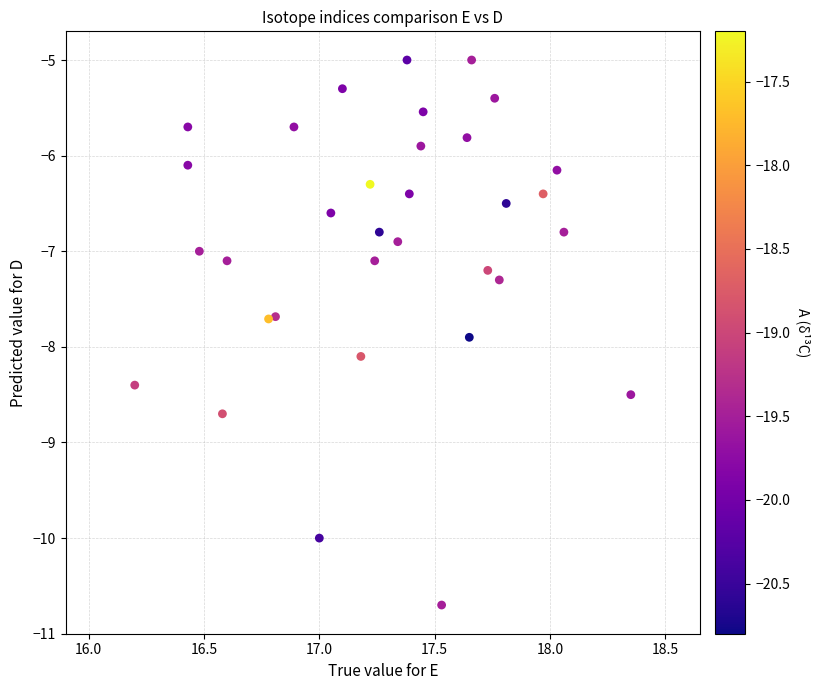

What is the range of Y values (max minus min)?

5.7